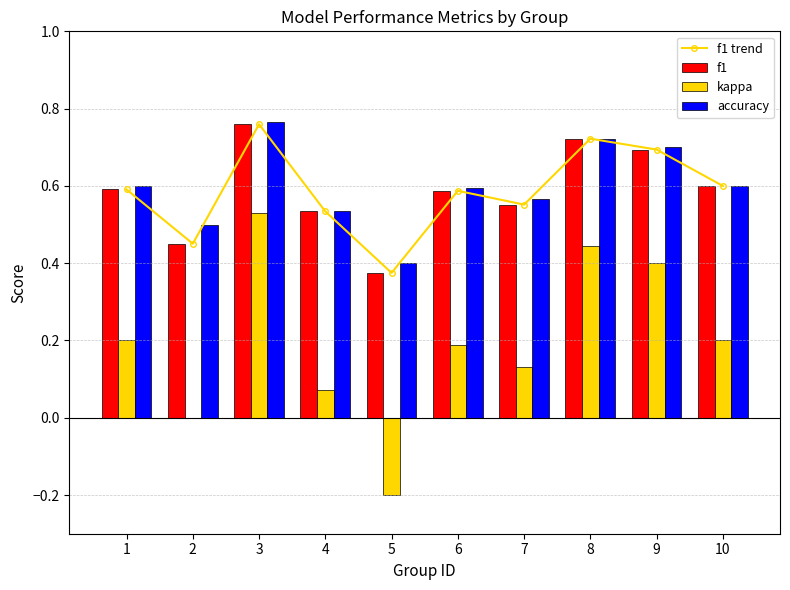

Count the number of data series in this chart.

4